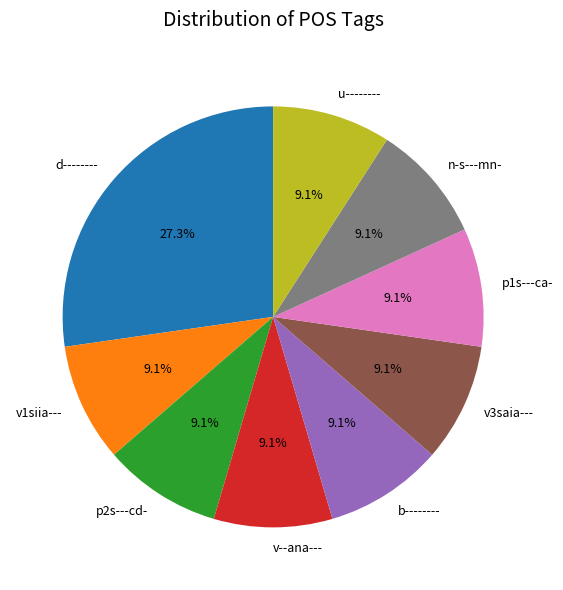

Is there a majority slice in this chart?

No